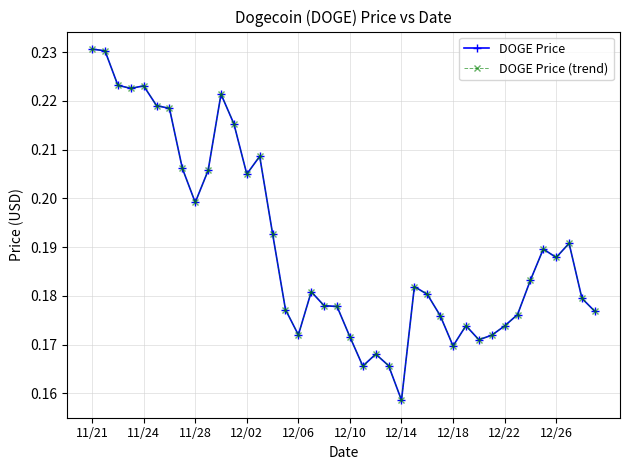

Does the chart have visible grid lines?

Yes